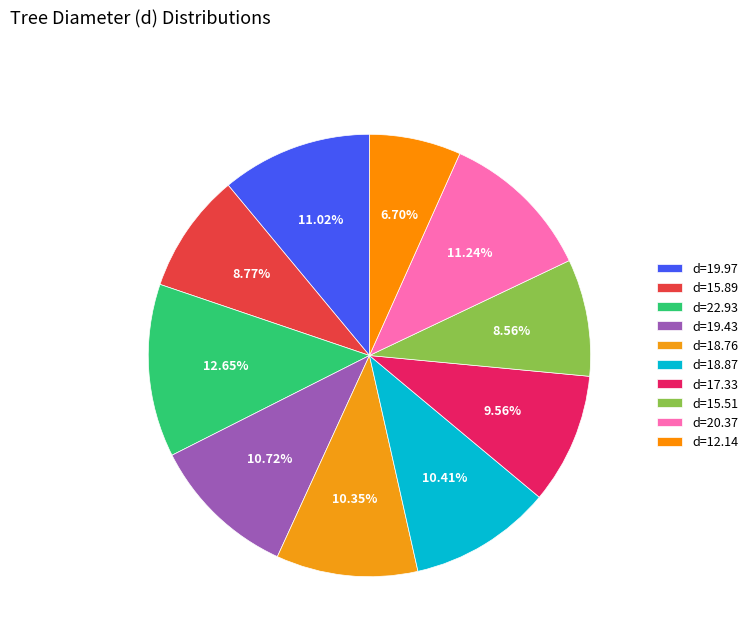

How many slices are in this pie chart?

10